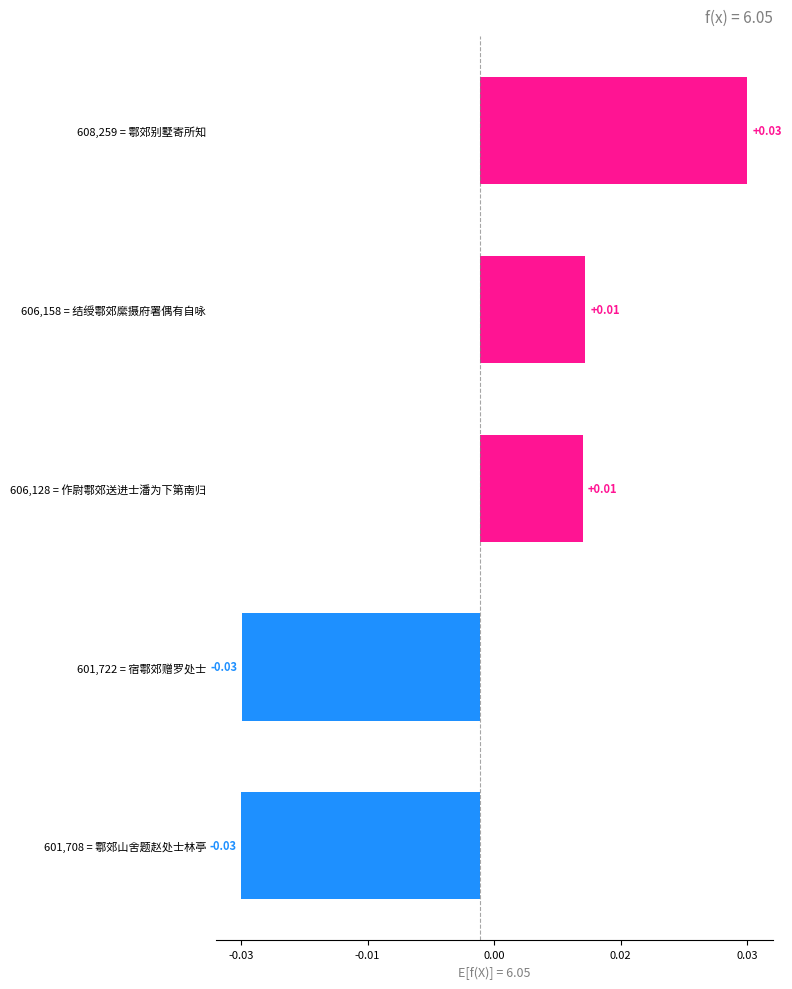

Are the bars grouped side by side (vs. stacked)?

No